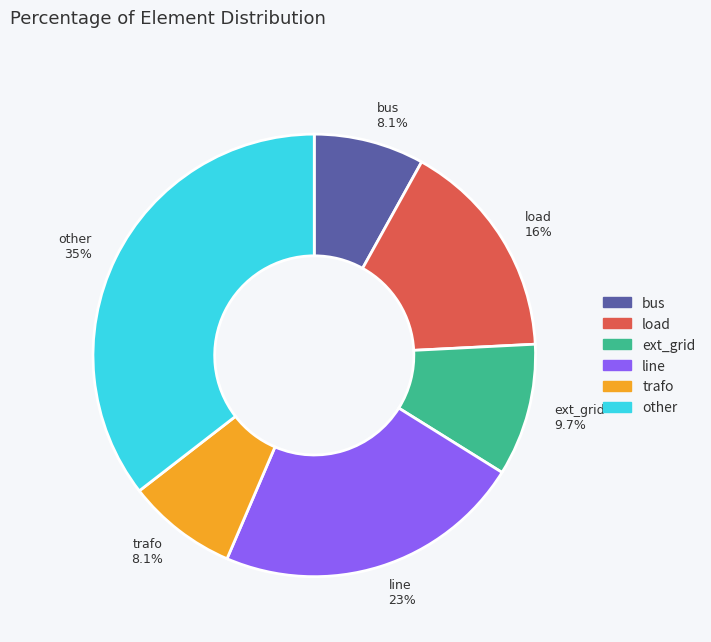

What is the ratio of the value at load to the value at trafo?

2.0